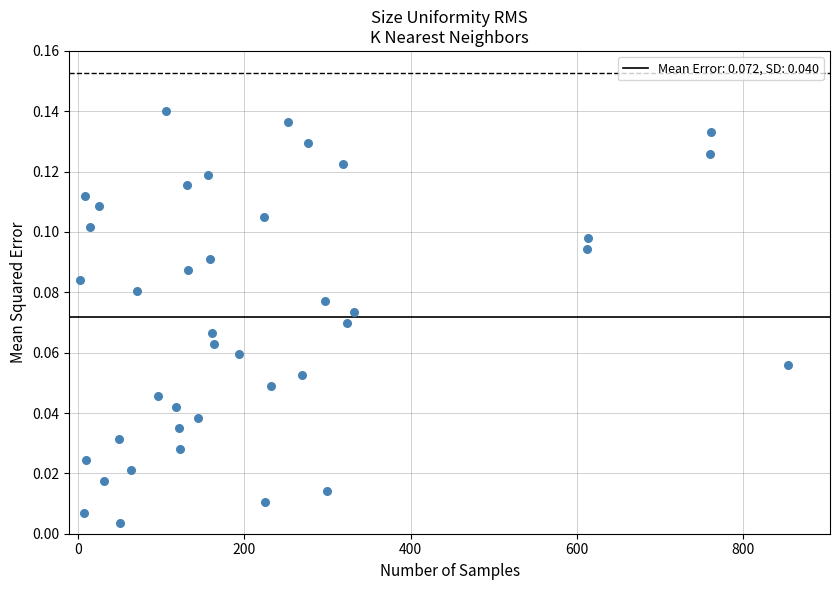

What is the range of X values (max minus min)?

851.0